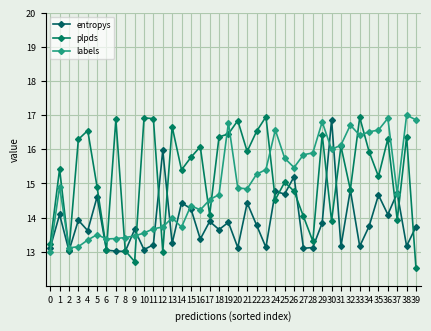

Is it true that plpds equals 25.2 at 27?

False